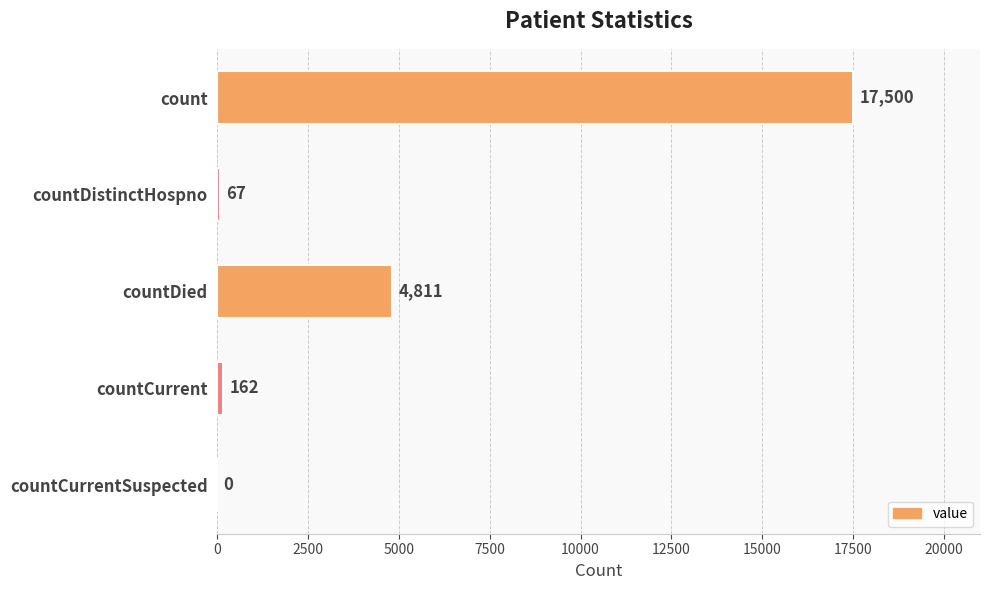

How many categories are shown in the chart?

5